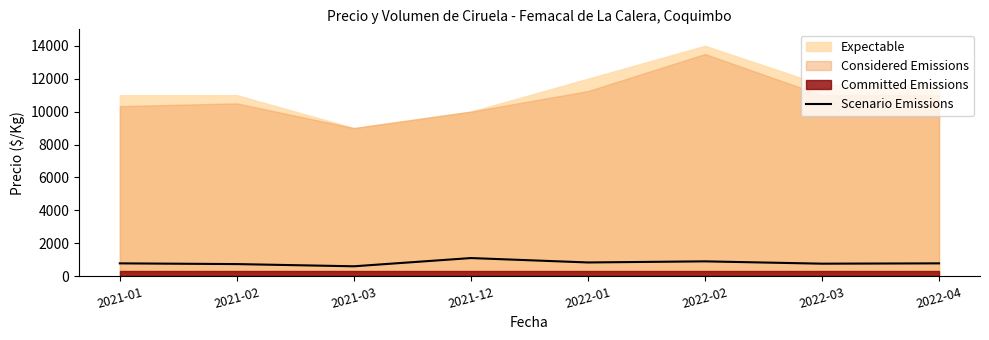

How many lines are shown in the chart?

1